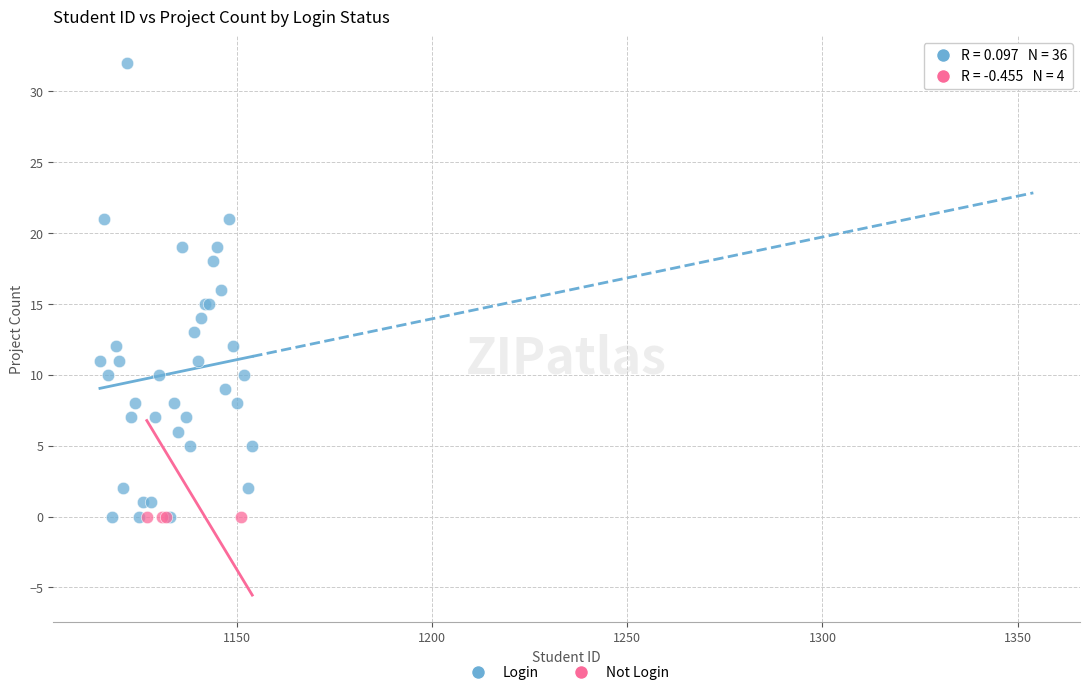

Which series reaches the maximum Y coordinate?

Login